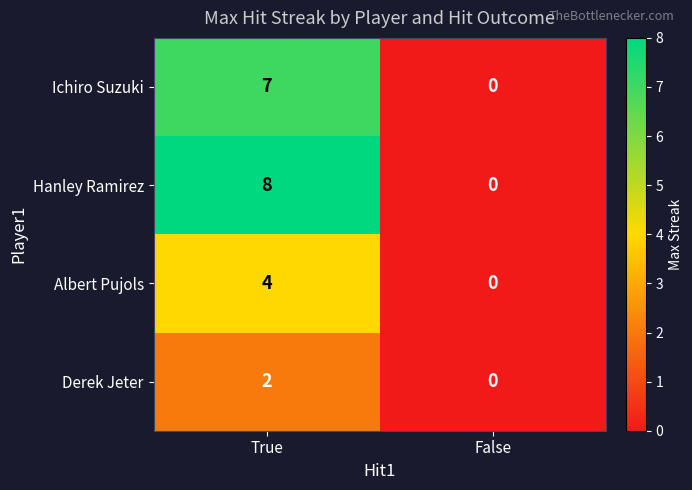

Reading left to right, extract all data points from this chart.

Ichiro Suzuki: 7	0
Hanley Ramirez: 8	0
Albert Pujols: 4	0
Derek Jeter: 2	0